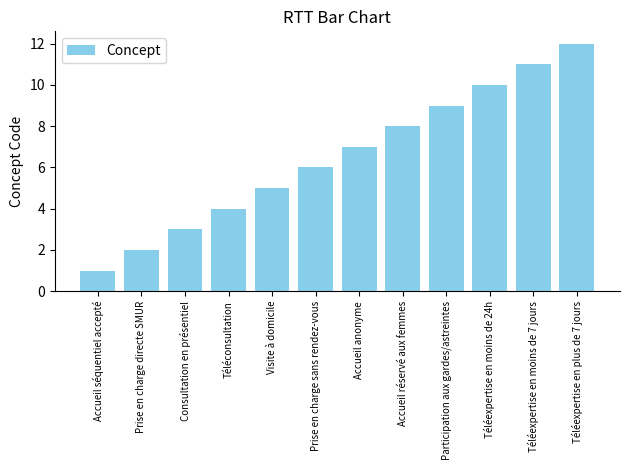

What is the sum of the values at Visite à domicile and Accueil séquentiel accepté?

6